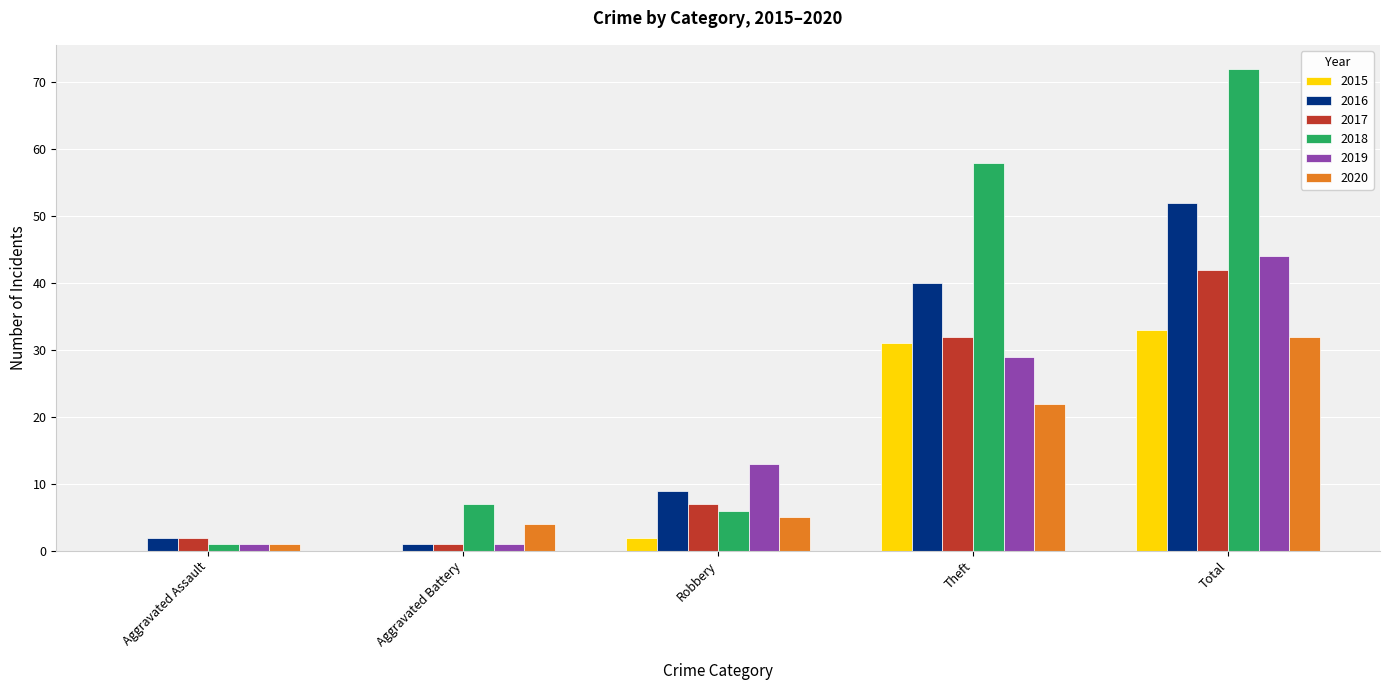

True or false: 2015 has a value of -21 at Aggravated Assault.

False